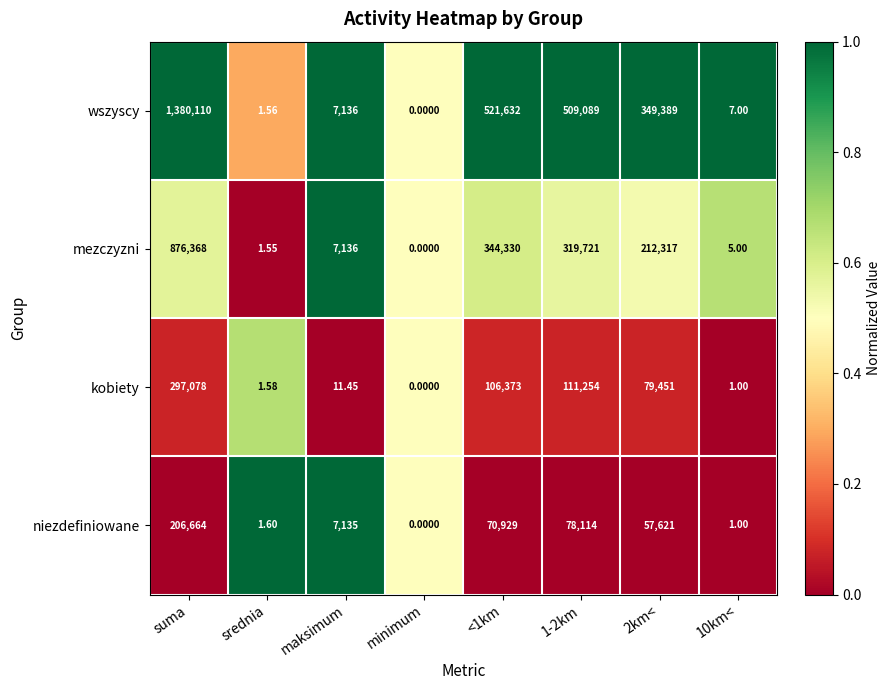

At which label does kobiety first exceed 79451?

suma